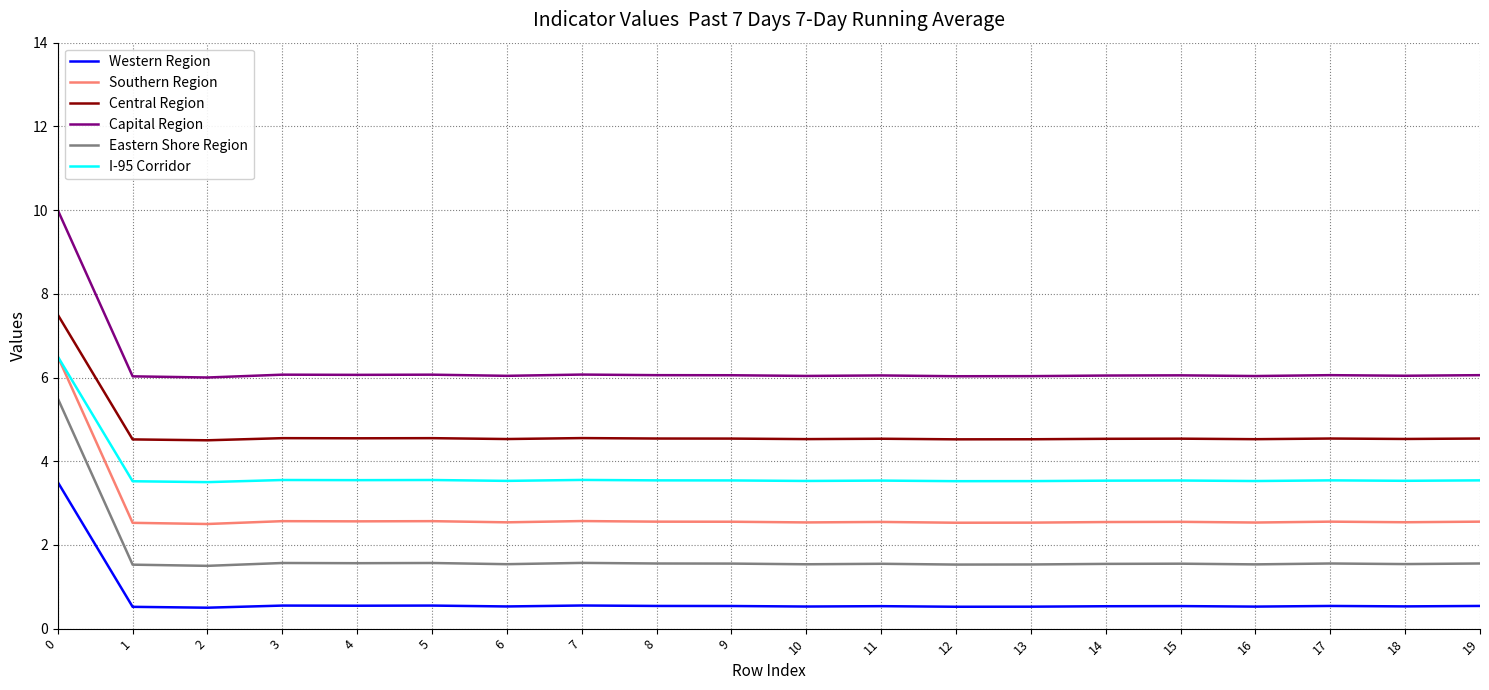

How many lines are shown in the chart?

6